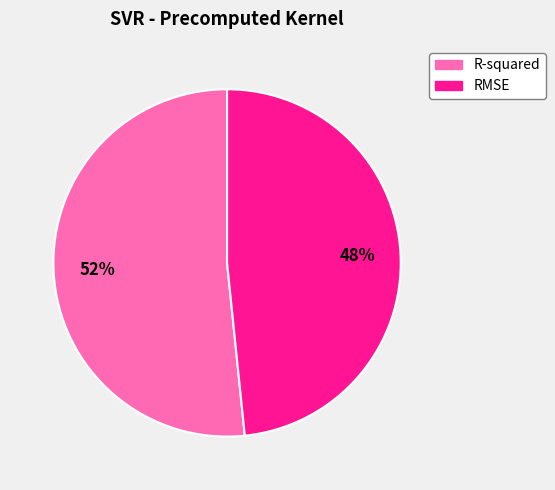

To the nearest percent, what is the average slice percentage?

50%